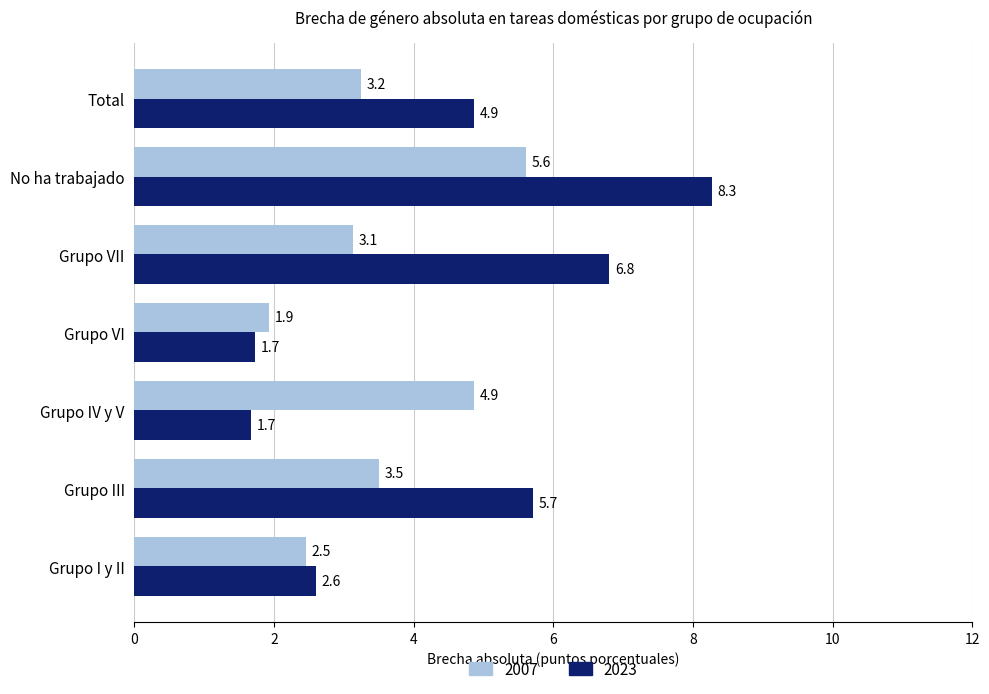

What is the difference between the maximum and minimum values in the 2007 series?

3.7